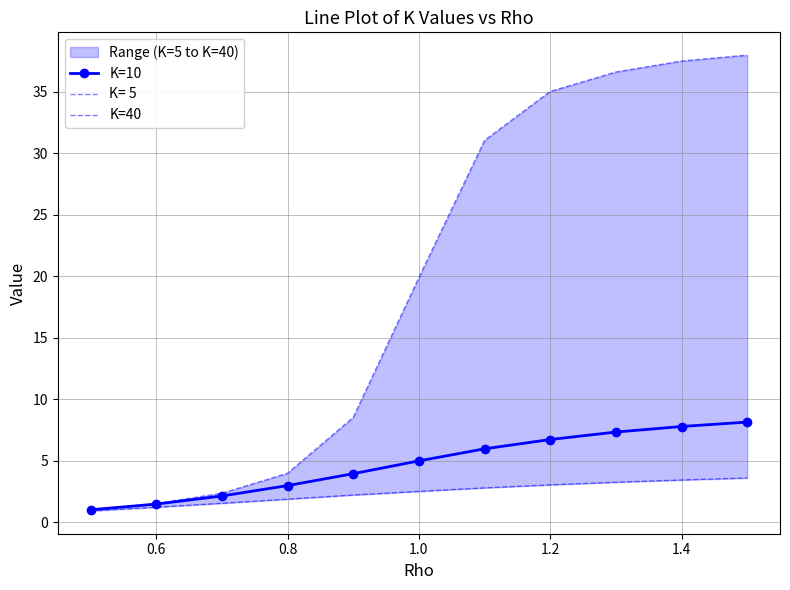

What is the average value of the K=10 series?

4.8